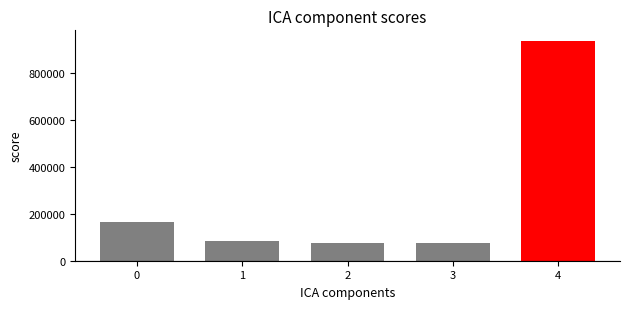

What is the smallest value displayed?

76870